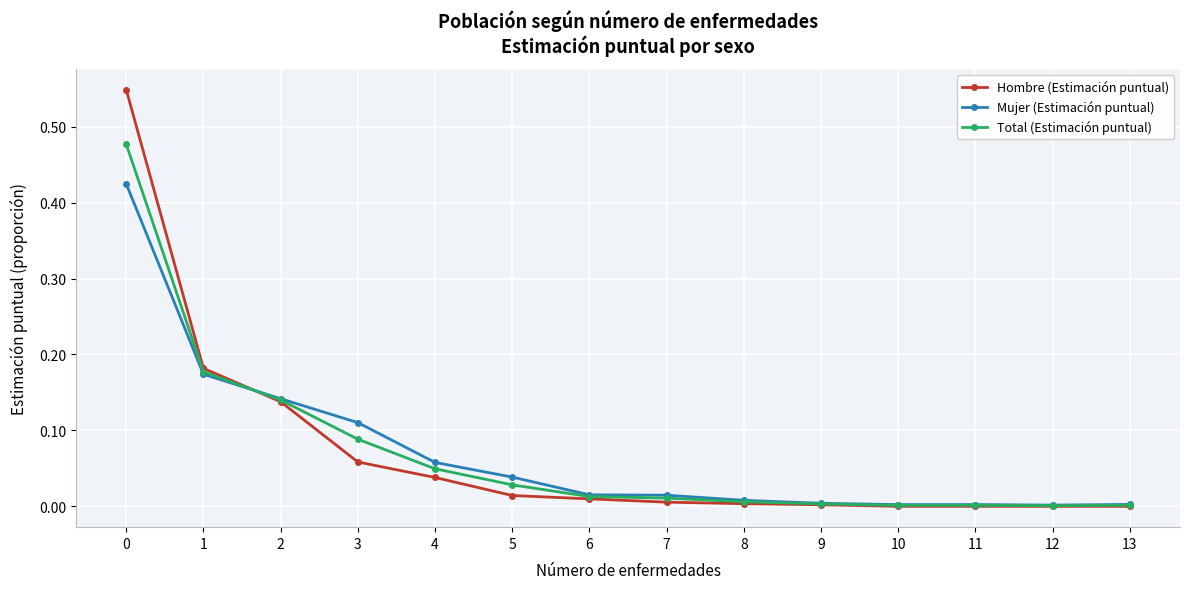

Is it true that Total (Estimación puntual) equals 0.0 at 12?

True